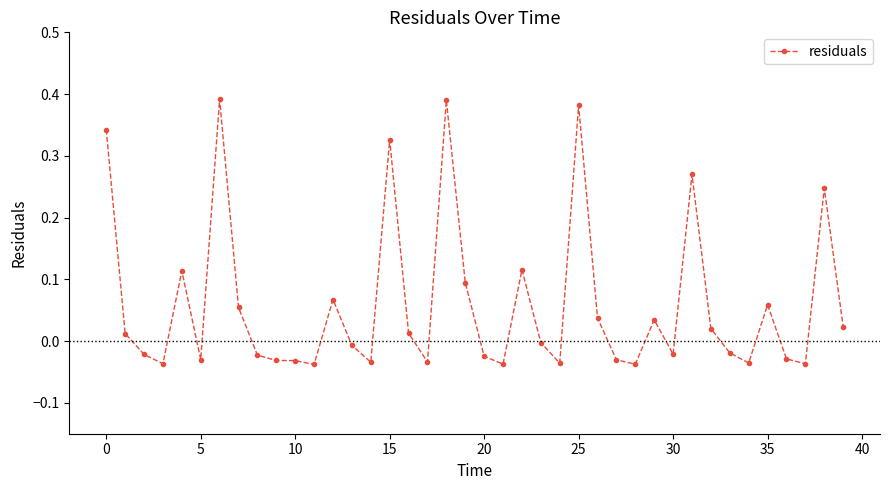

True or false: there are more than 0 points higher than both neighbors.

True